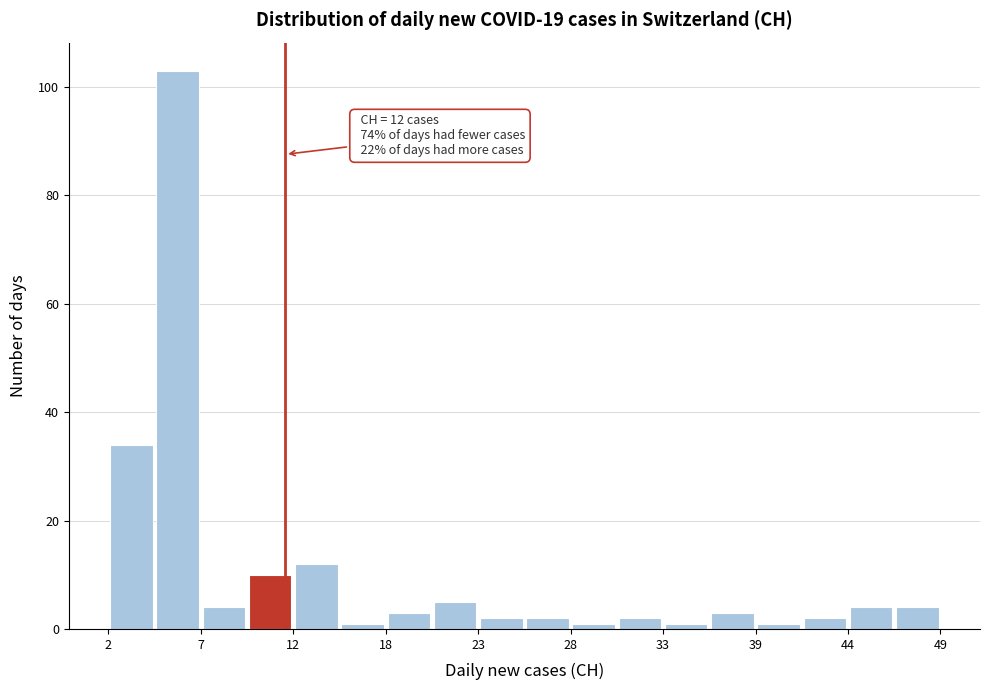

Around what value on the x-axis is the tallest bar? Give the approximate position of its centre, as read against the axis.

6